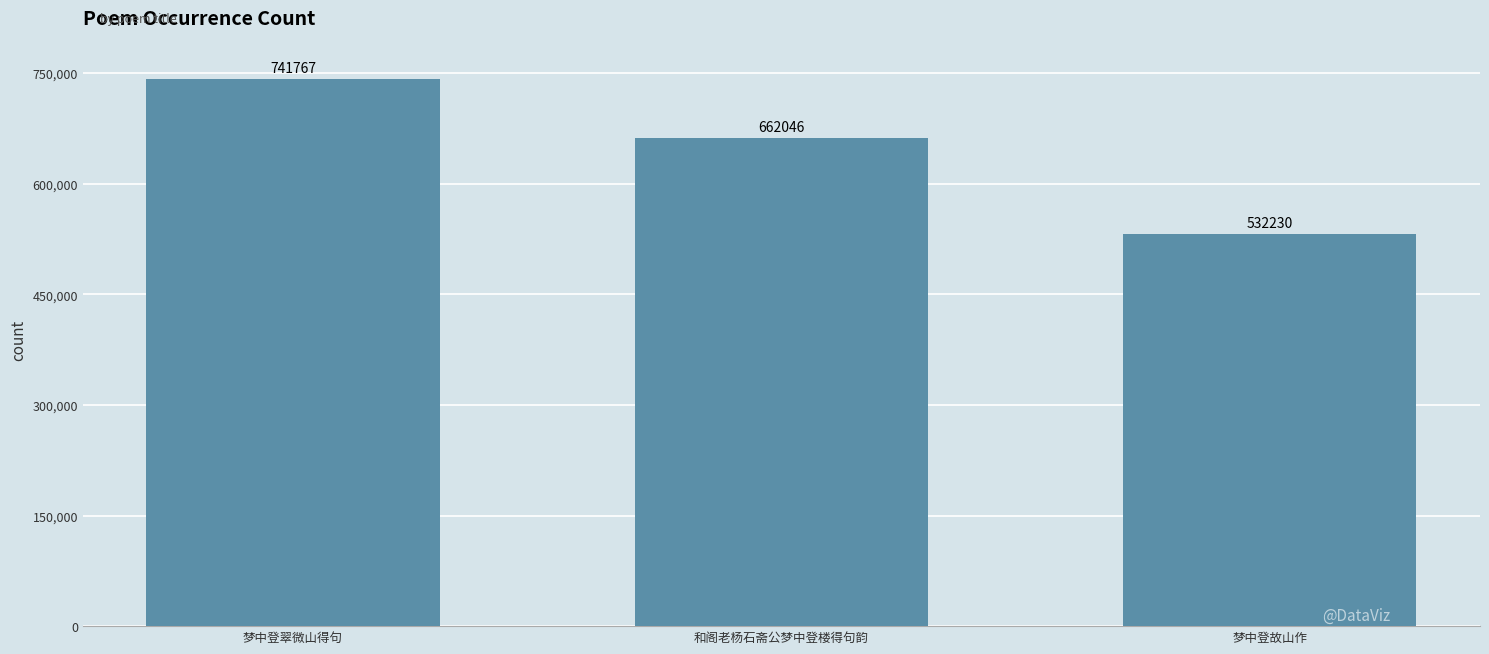

What is the change in value from 梦中登翠微山得句 to 梦中登故山作?

-209537